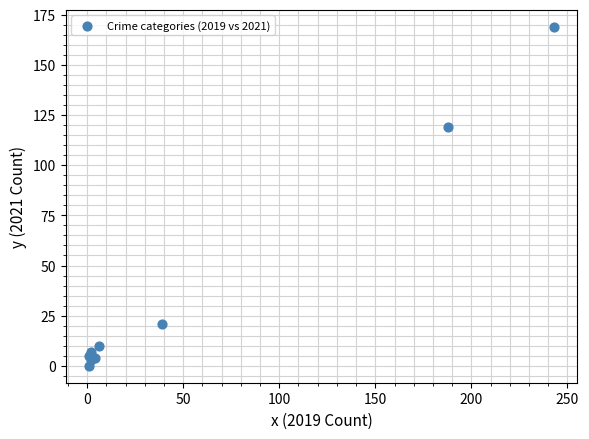

What Y value in the scatter plot is closest to 84?

119